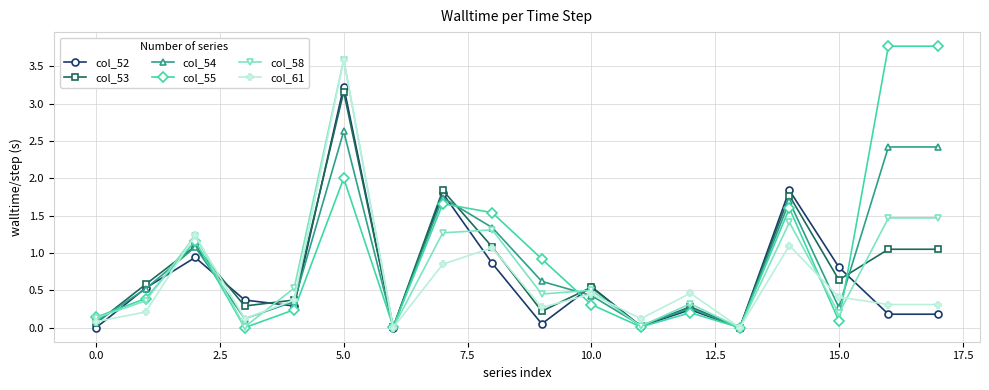

What is the maximum value shown in the chart?

3.8